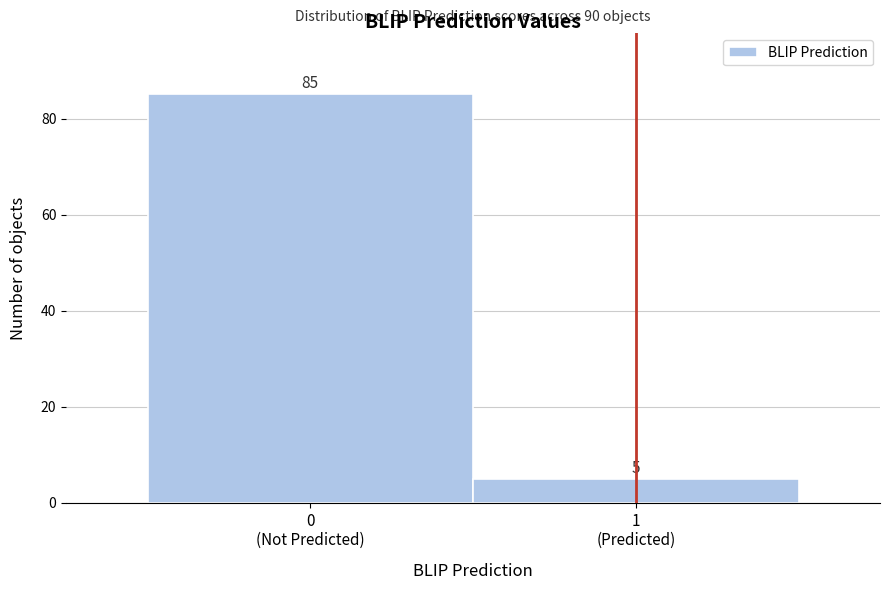

Reading left to right, extract all data points from this chart.

85	5